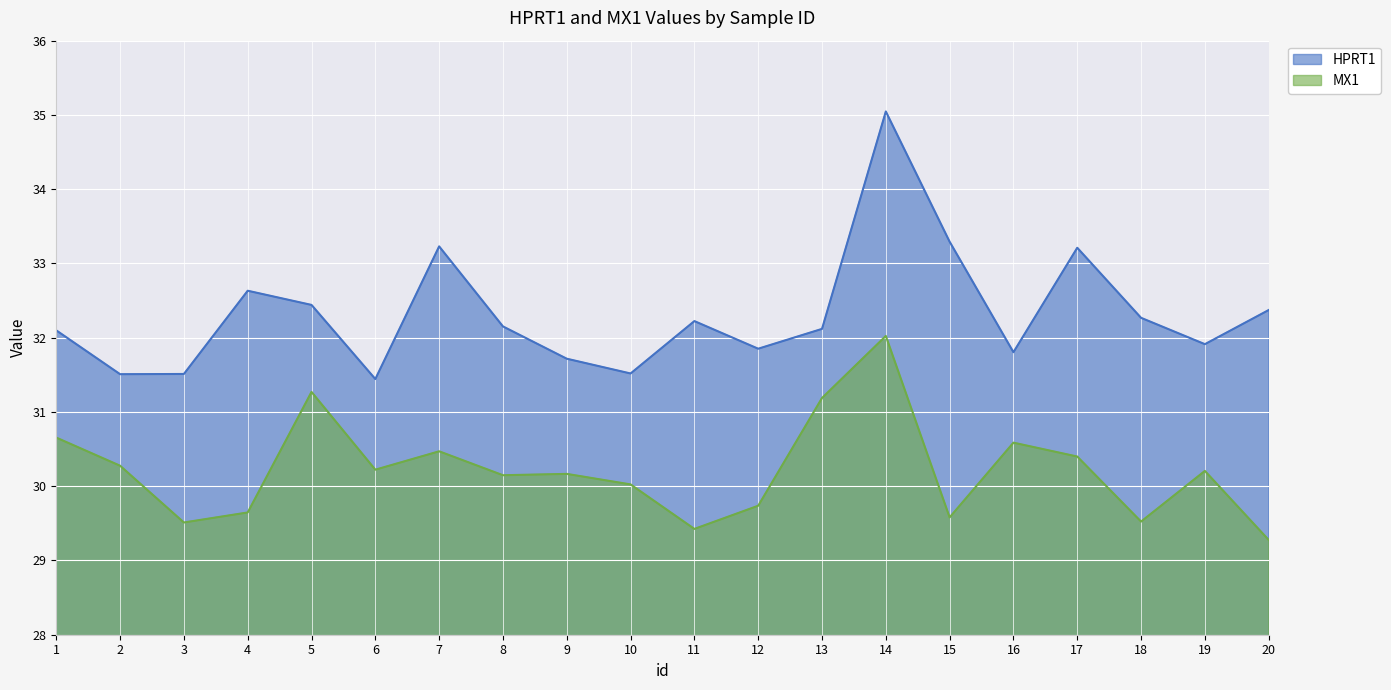

True or false: HPRT1 has a value of 19.6 at 14.

False